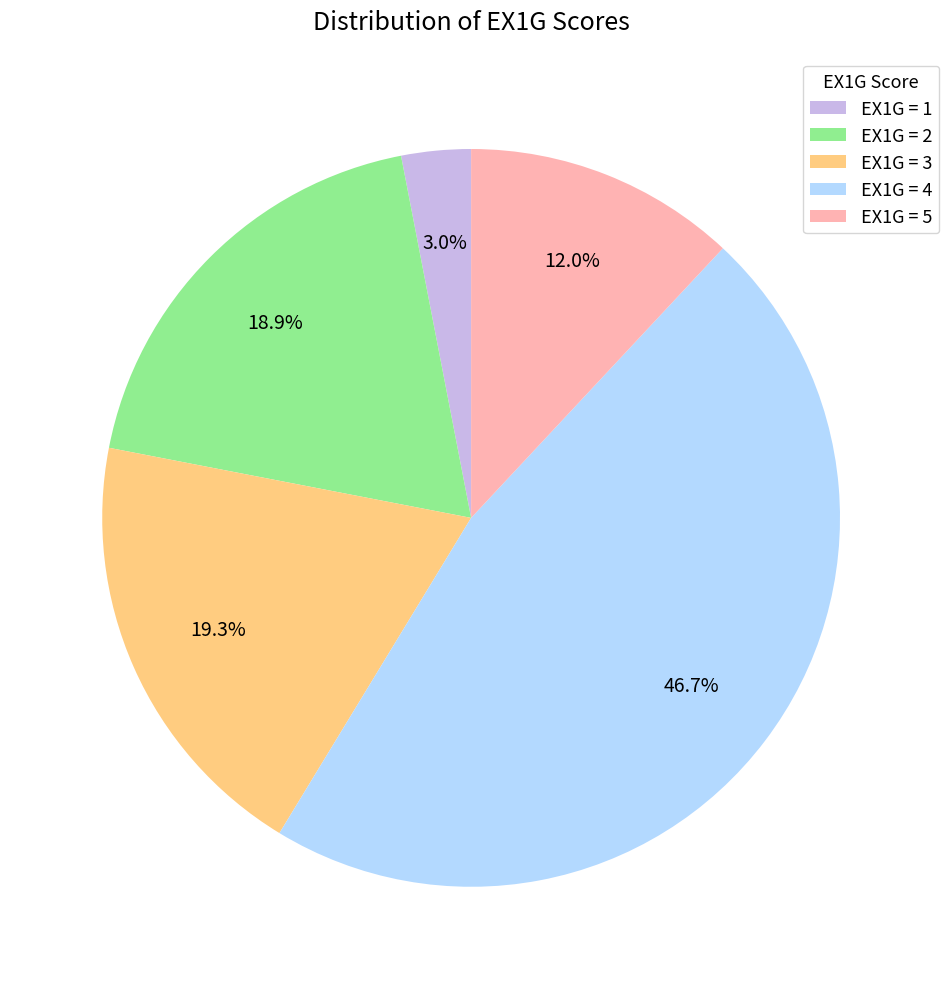

Does EX1G = 5 account for over 50% of the chart?

No